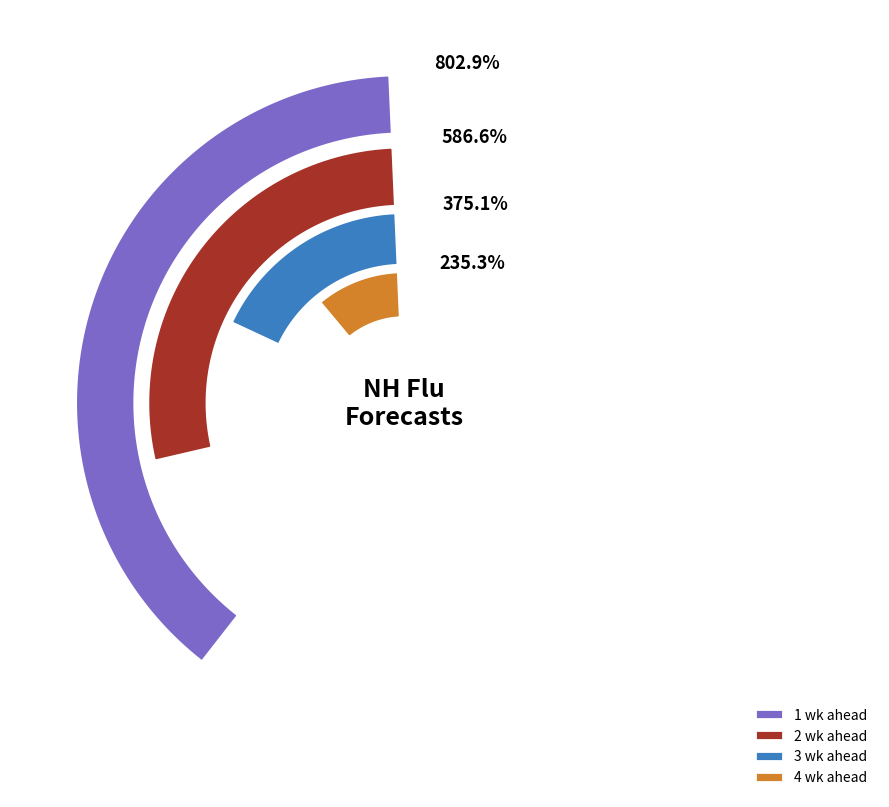

Rank the series by their maximum value, from lowest to highest.

4 wk ahead, 3 wk ahead, 2 wk ahead, 1 wk ahead